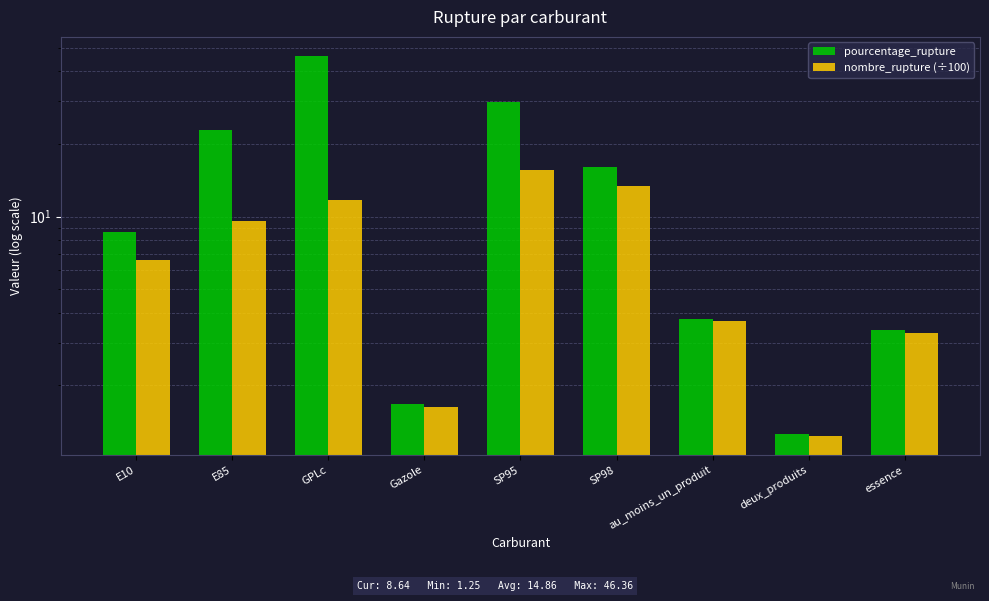

What is the sum of the pourcentage_rupture values at Gazole and E85?

24.6